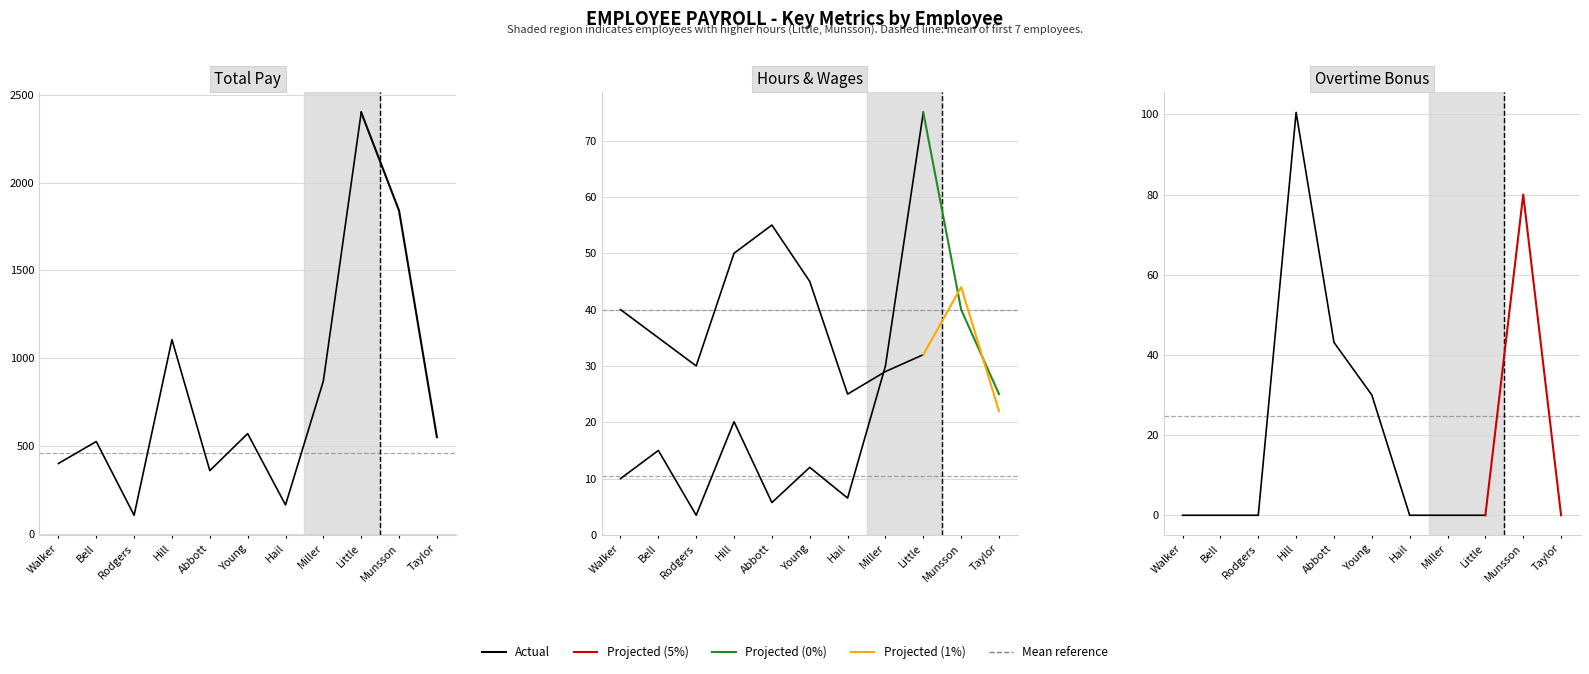

How many values in the Total Pay series are below 550?

5